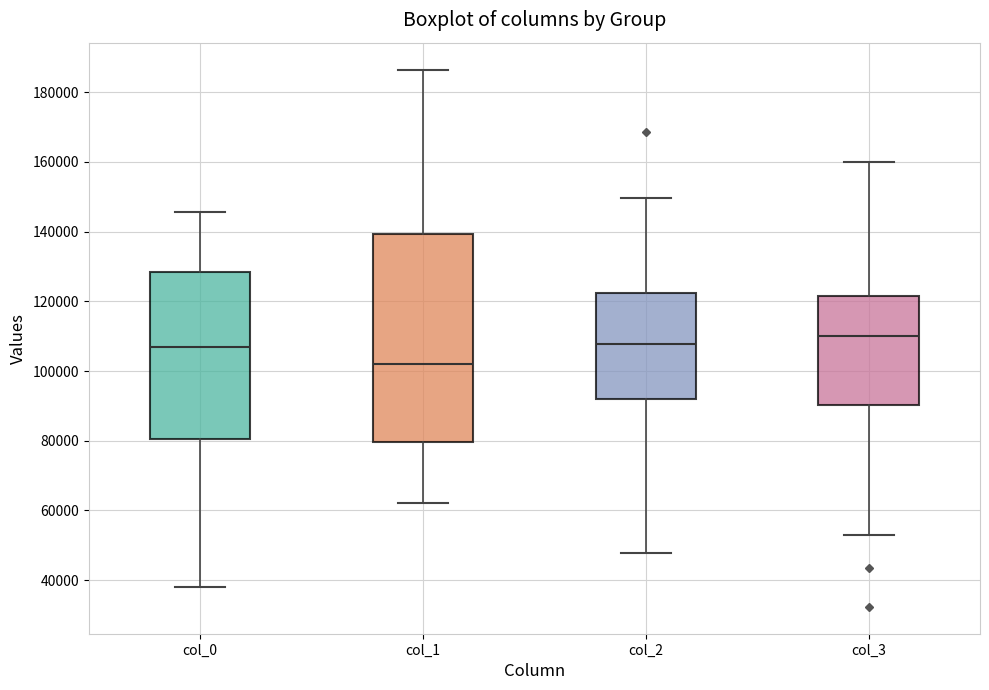

Where does the upper whisker of the box for col_3 end on the y-axis? The values are not printed on the chart, so give them approximately, as read against the axis.

160000